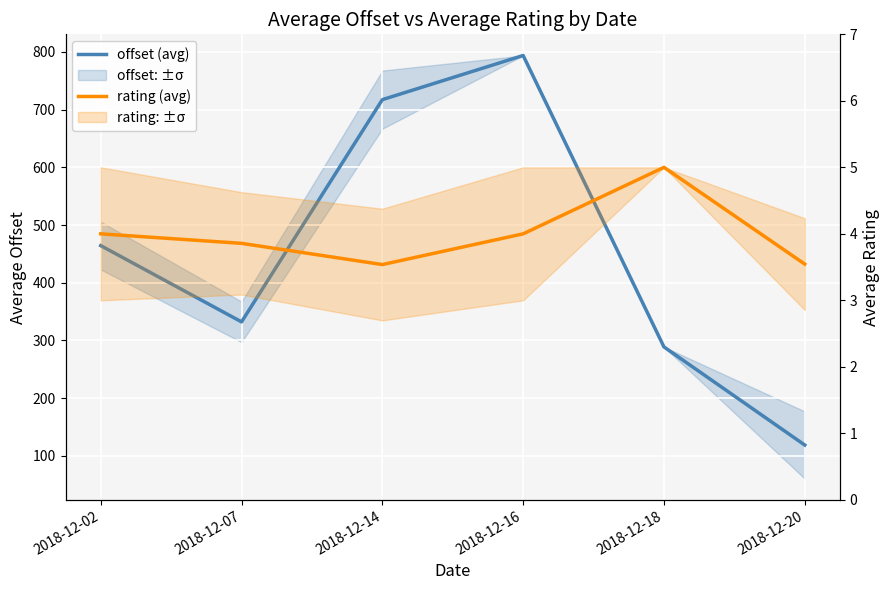

Reading left to right, list all the values displayed in this chart.

offset (avg): 464.4	332.2	717.3	793.8	288.8	118.8
rating (avg): 4.0	3.9	3.5	4.0	5.0	3.5